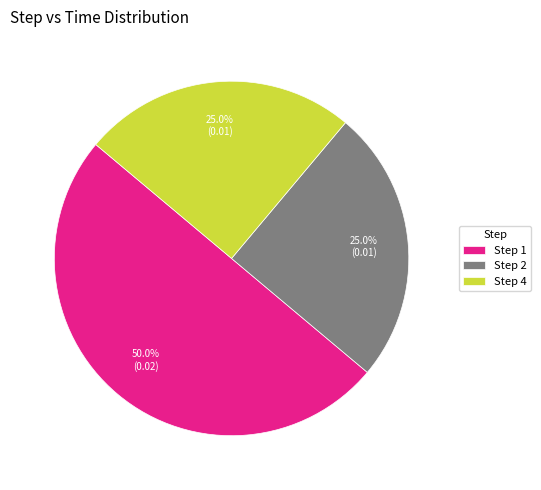

To the nearest percent, what is the average slice percentage?

33%